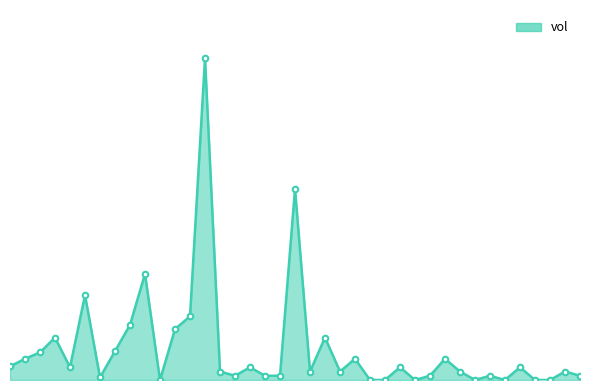

At which category does the chart reach its minimum across all series?

2015-03-02